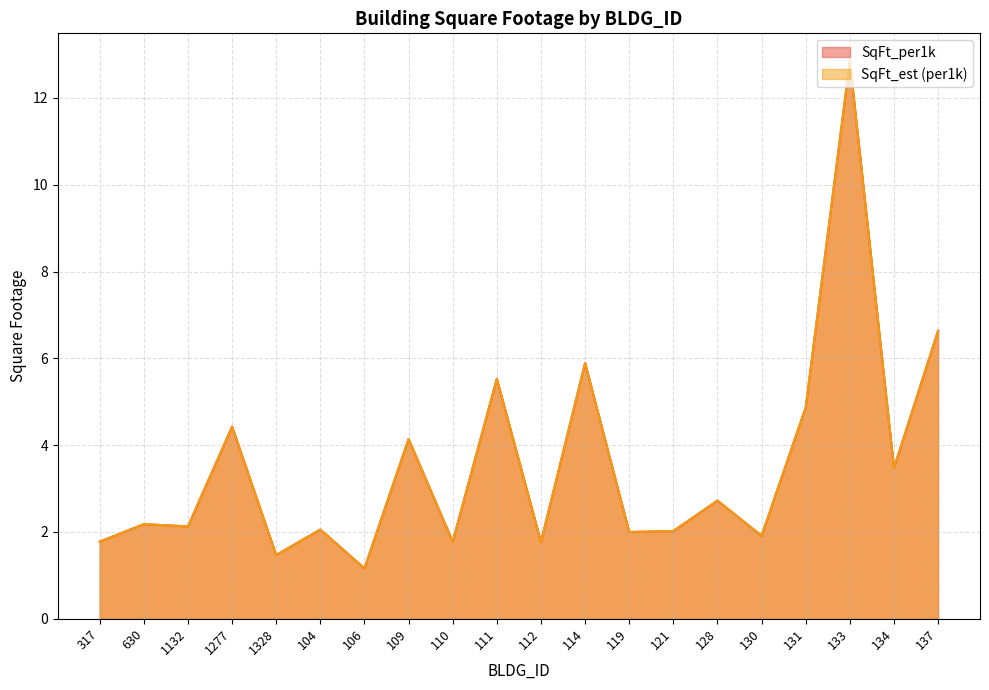

What is the average value of the SqFt_per1k series?

3.5